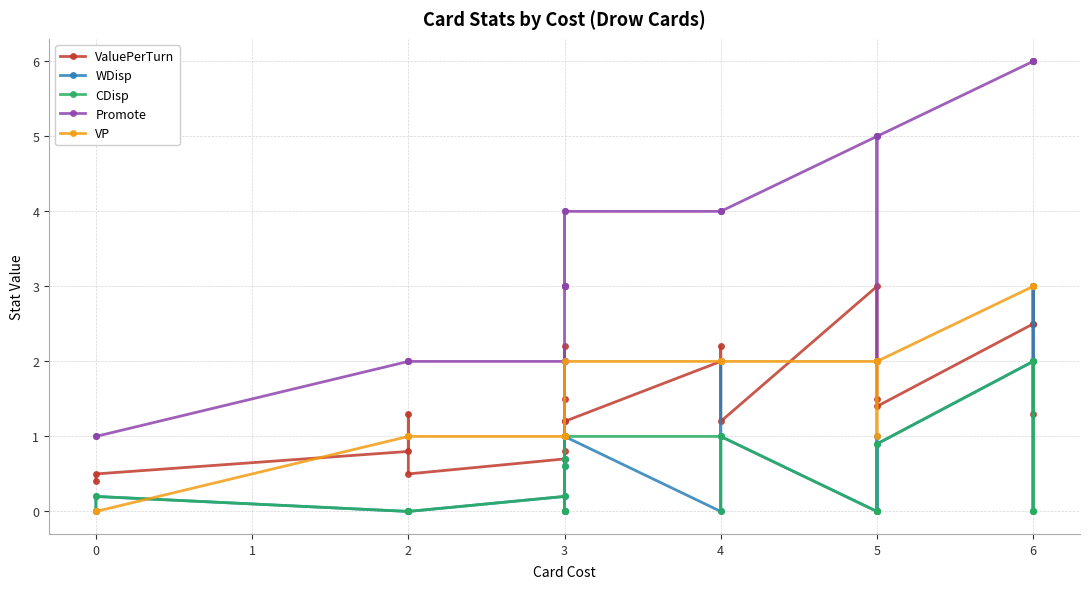

What is the sum of the ValuePerTurn values at 2 and 3?

2.1